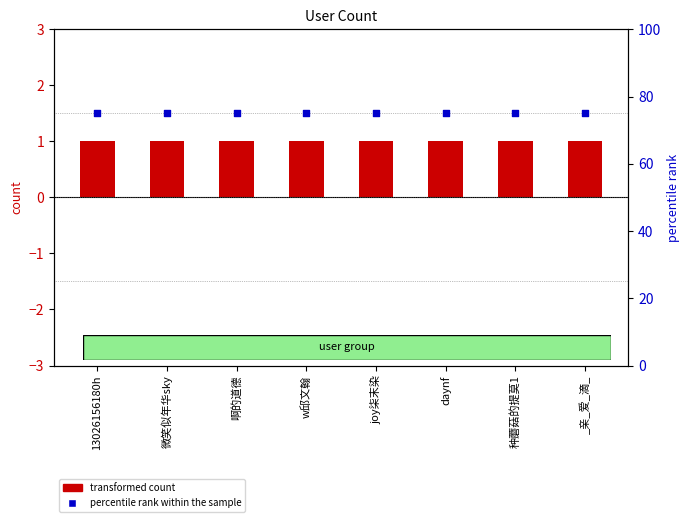

Is the value of transformed count at 微笑似年华sky greater than the value of percentile rank within the sample at 13026156180h?

No